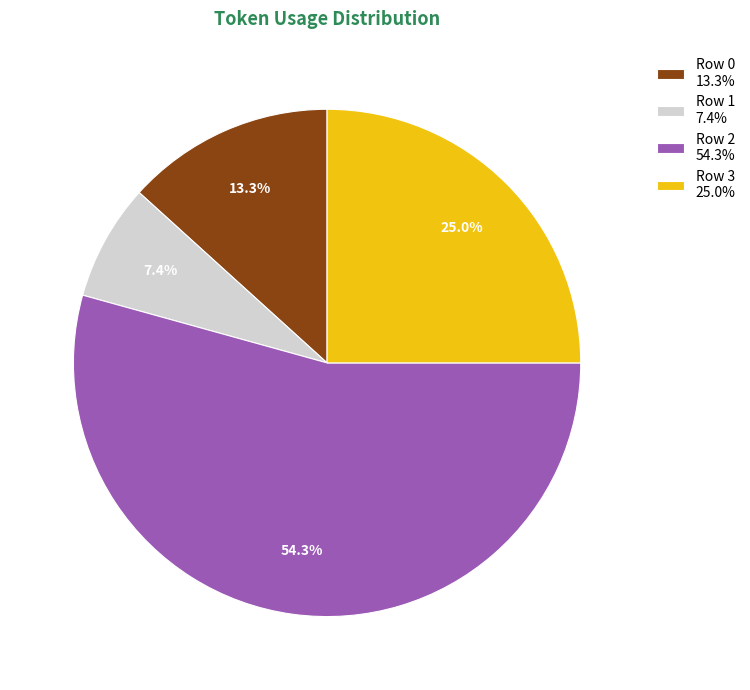

The Row 1 slice represents 1% of the pie. True or false?

False